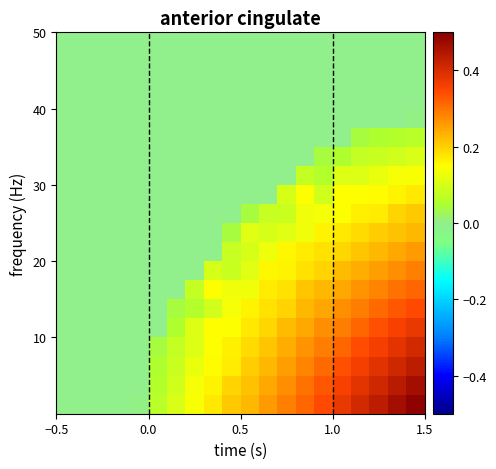

At how many categories does at least one series exceed 0?

16